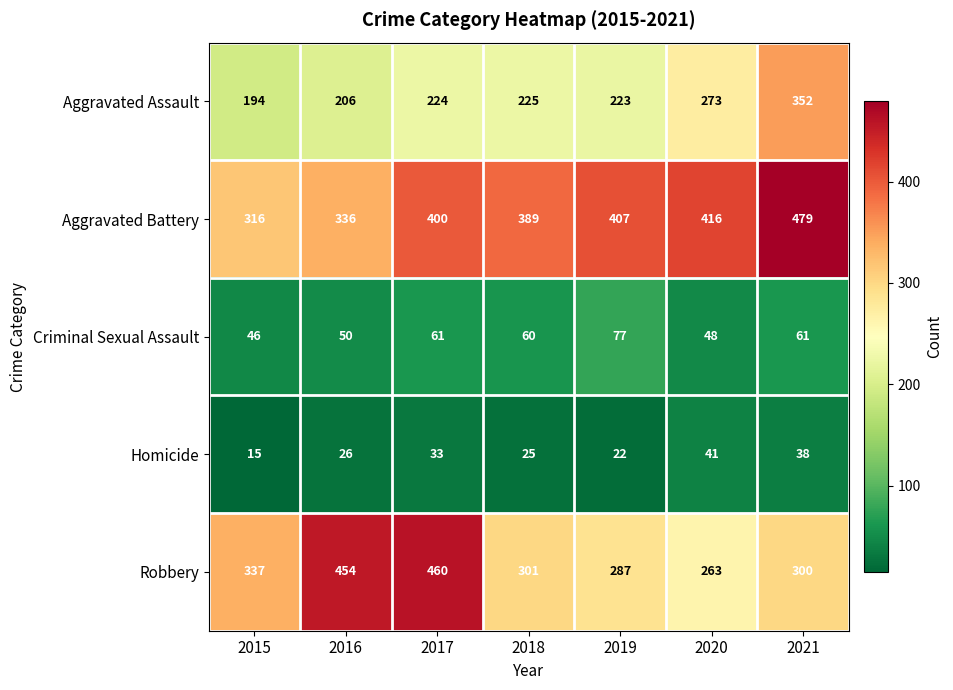

How many distinct data groups are displayed?

5